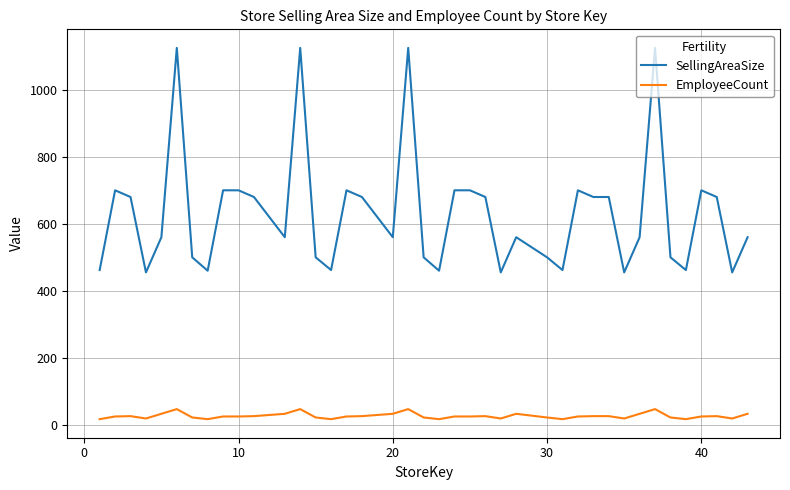

What are all the series names shown in the legend?

SellingAreaSize, EmployeeCount